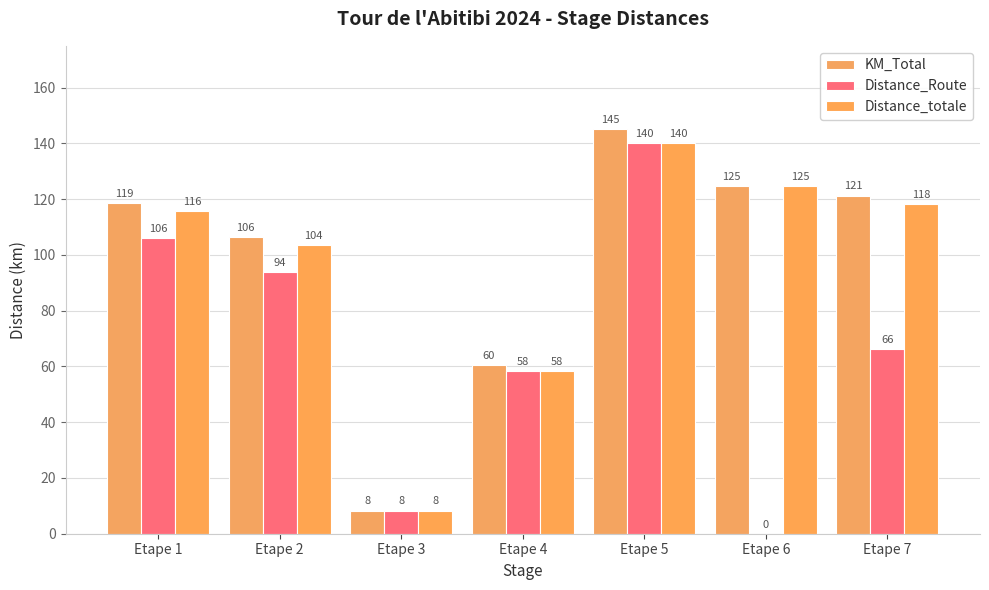

The Distance_totale series shows 77.8 at Etape 4. True or false?

False